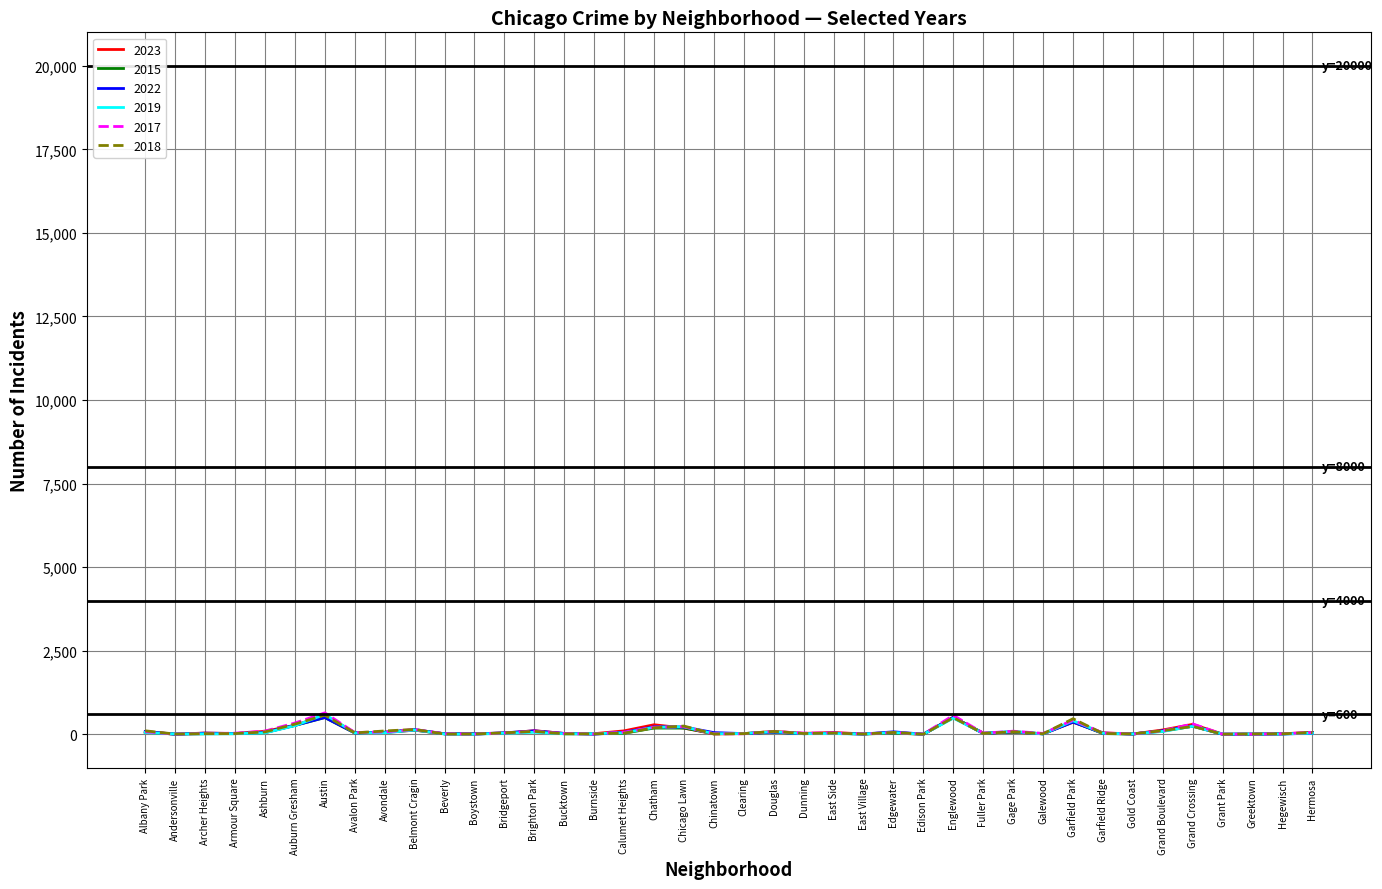

What is the difference between the highest and lowest values at Austin?

142